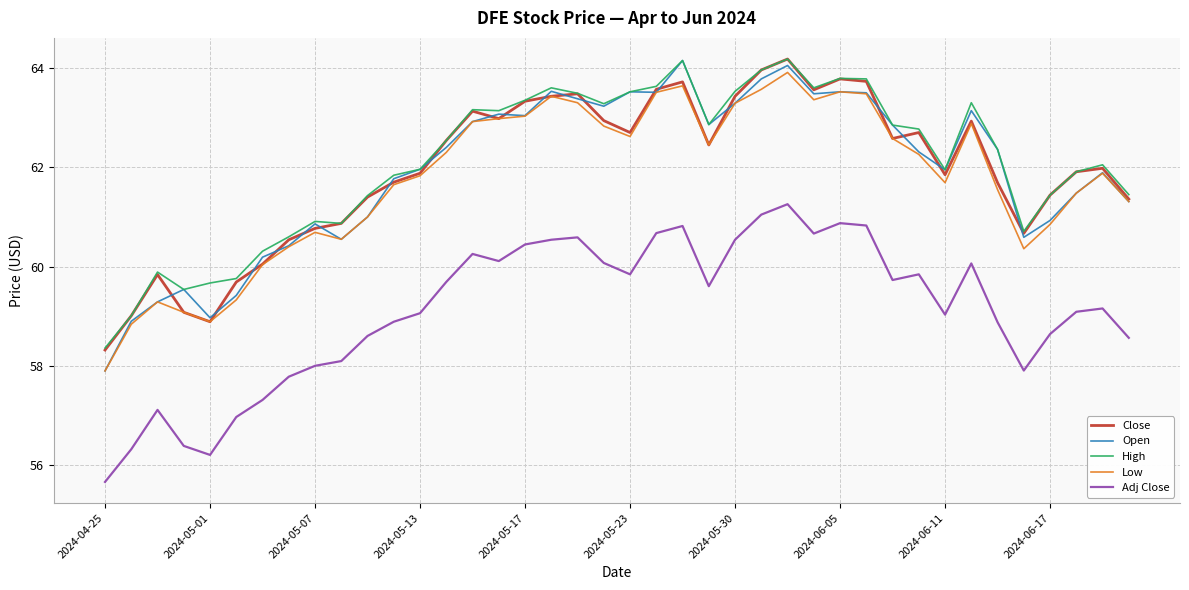

Is this an area chart (filled region under the line)?

No